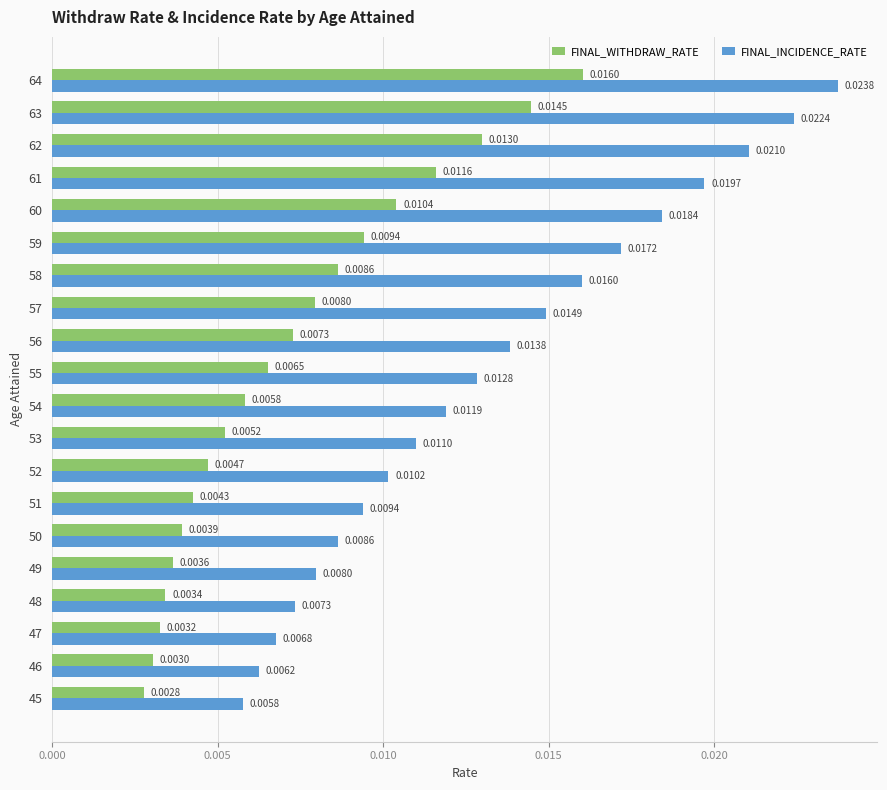

What is the sum of all FINAL_INCIDENCE_RATE values?

0.3